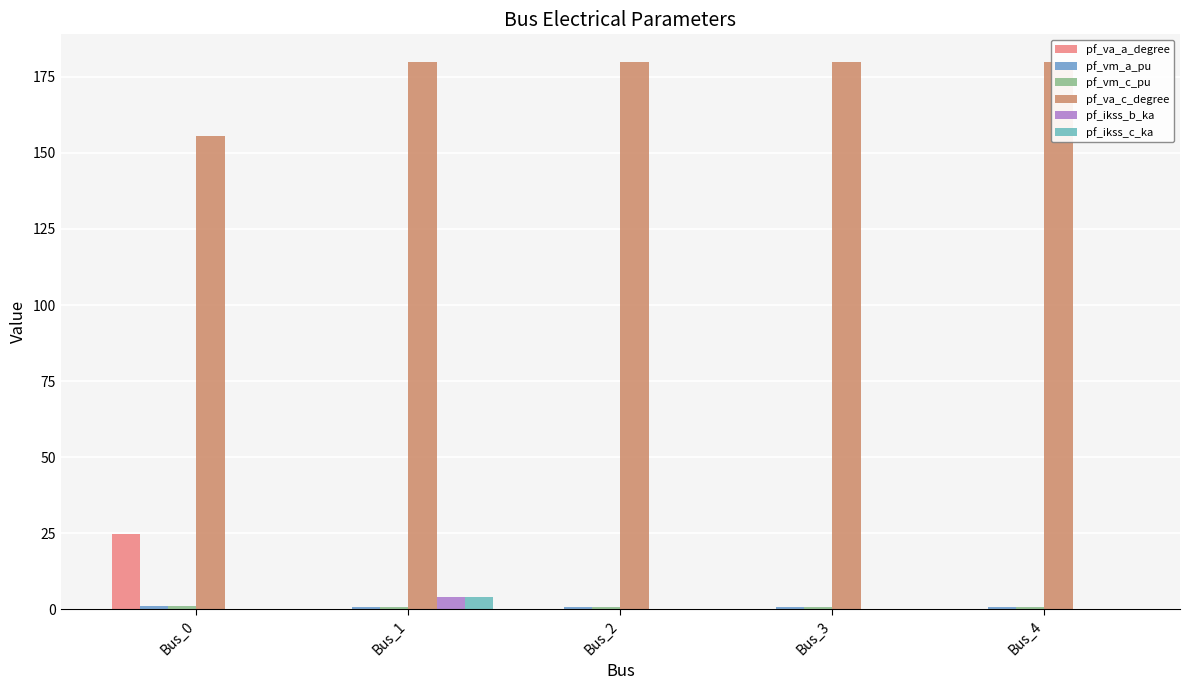

Reading right to left, transcribe all the data shown in this chart.

pf_va_a_degree: Bus_4=0.0	Bus_3=0.0	Bus_2=0.0	Bus_1=0.0	Bus_0=24.8
pf_vm_a_pu: Bus_4=0.9	Bus_3=0.9	Bus_2=0.9	Bus_1=0.9	Bus_0=0.9
pf_vm_c_pu: Bus_4=0.9	Bus_3=0.9	Bus_2=0.9	Bus_1=0.9	Bus_0=1.0
pf_va_c_degree: Bus_4=180.0	Bus_3=180.0	Bus_2=180.0	Bus_1=180.0	Bus_0=155.5
pf_ikss_b_ka: Bus_4=0.0	Bus_3=0.0	Bus_2=0.0	Bus_1=4.1	Bus_0=0.0
pf_ikss_c_ka: Bus_4=0.0	Bus_3=0.0	Bus_2=0.0	Bus_1=4.1	Bus_0=0.0